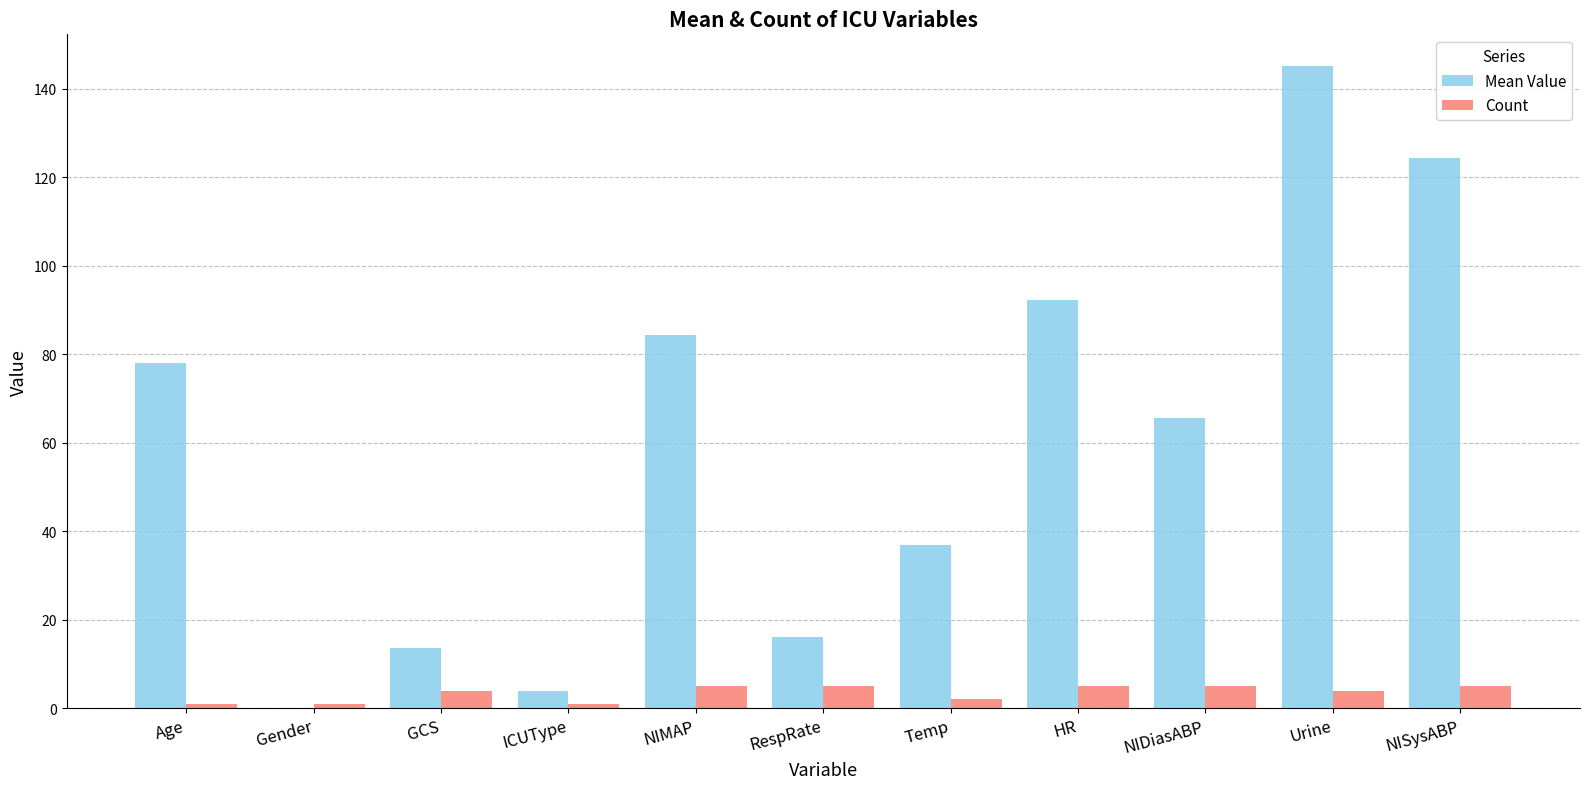

What are all the series names shown in the legend?

Mean Value, Count